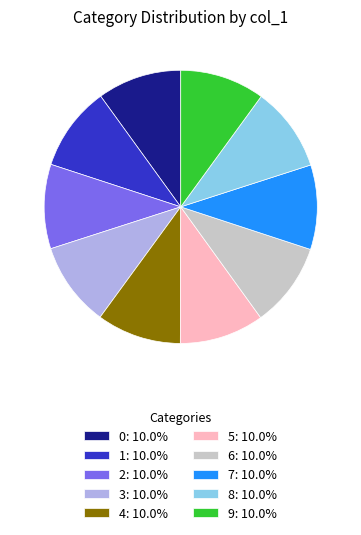

Does 9: 10.0% account for over 50% of the chart?

No